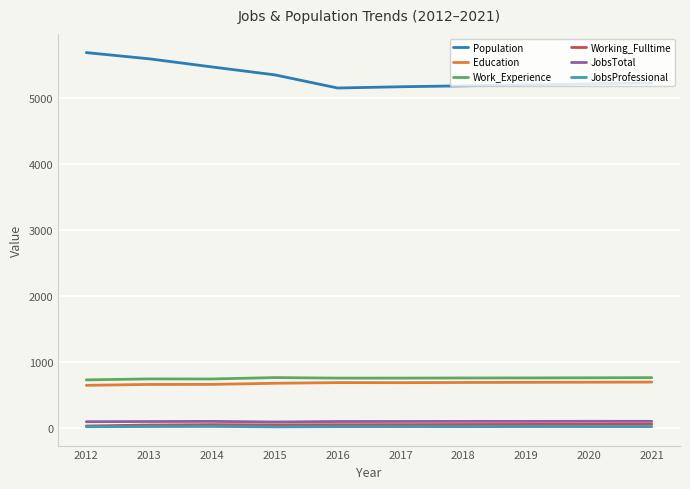

Is this an area chart (filled region under the line)?

No